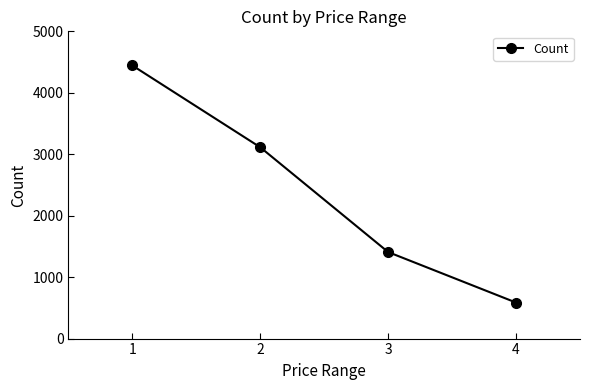

At which category does the chart reach its peak across all series?

1